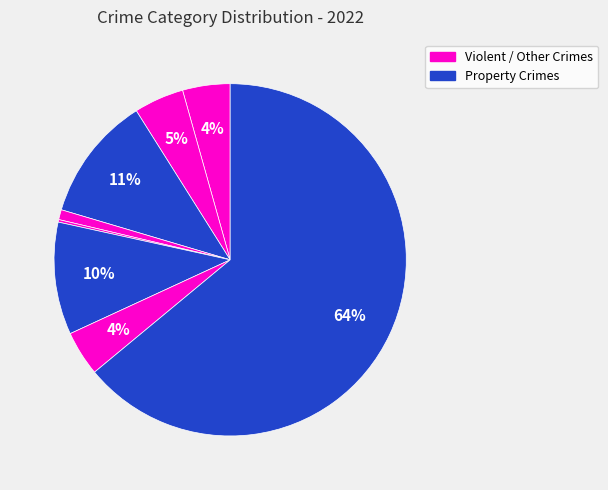

To the nearest percent, what is the average slice percentage?

11%